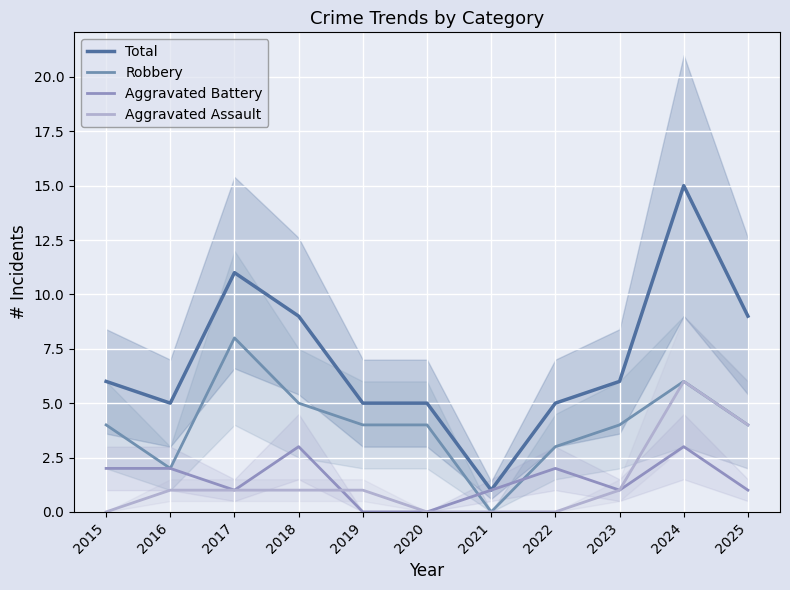

The Robbery series shows 4 at 2025. True or false?

True